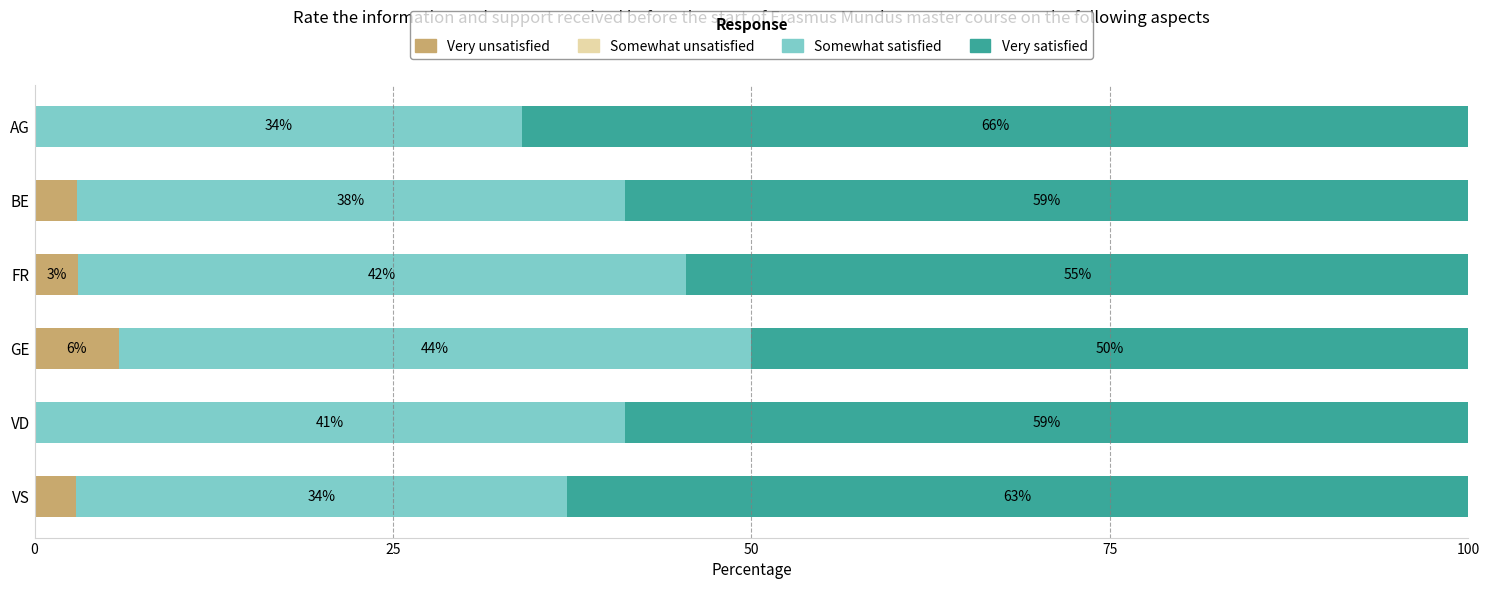

What is the total value across all series at FR?

100.0